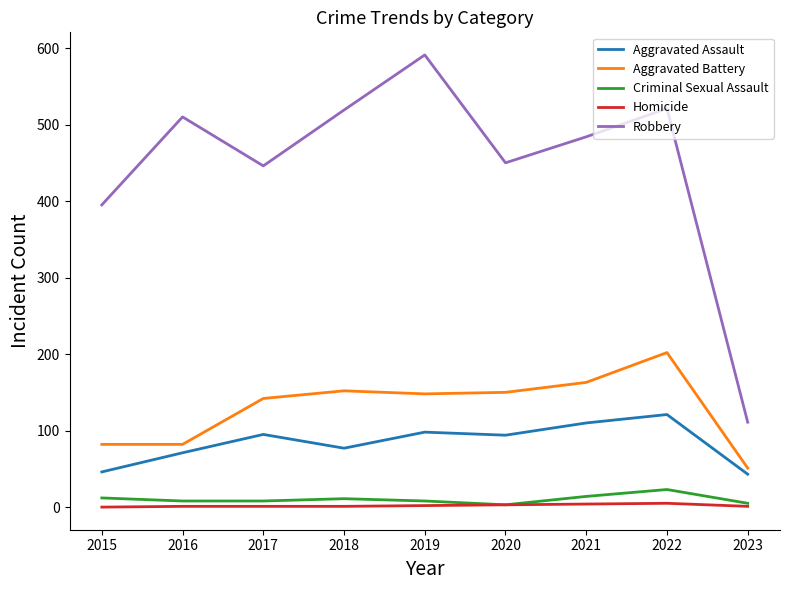

Is the value of Aggravated Assault at 2018 greater than the value of Aggravated Battery at 2021?

No